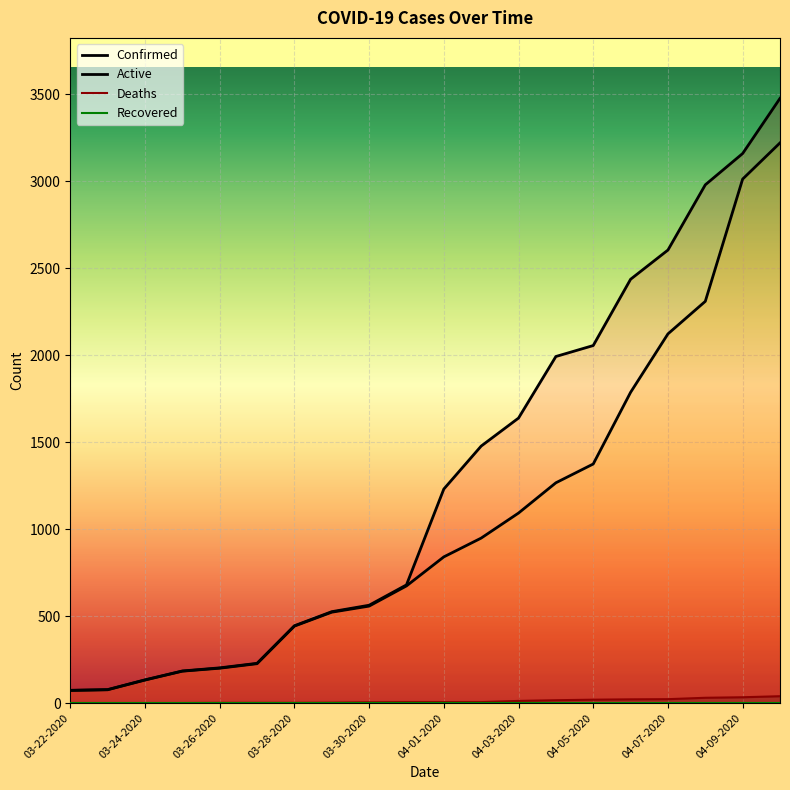

What value does the Active series have at 03-27-2020, to the nearest 100?

200